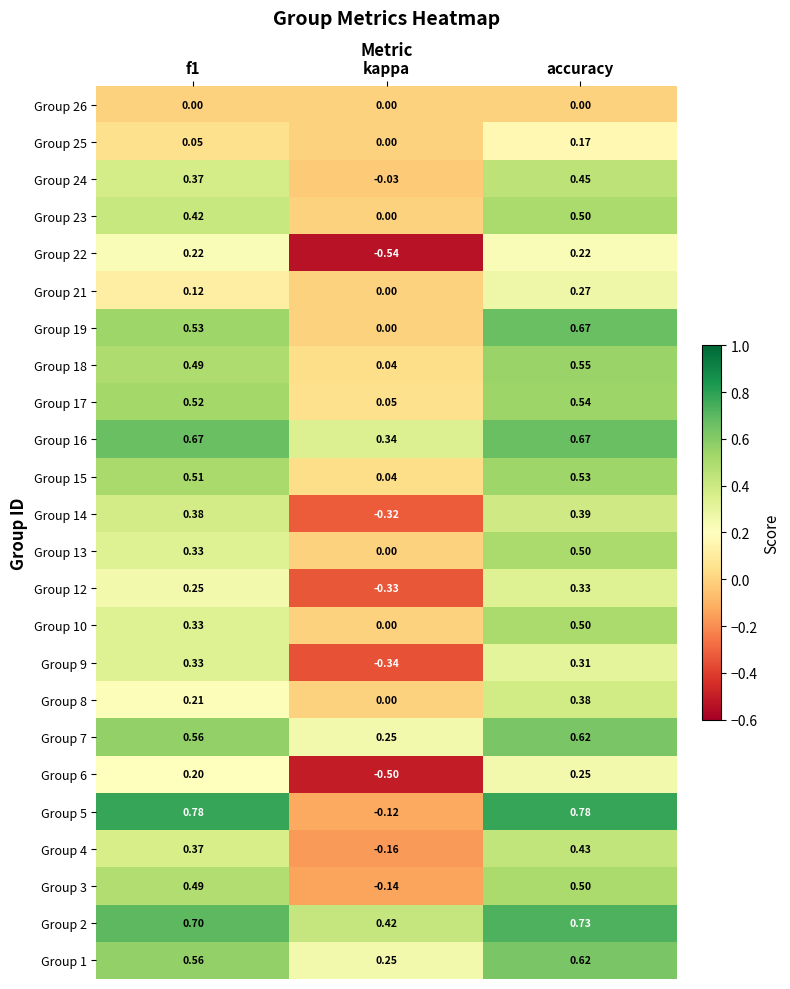

Is the value of Group 4 at accuracy greater than the value of Group 25 at f1?

Yes